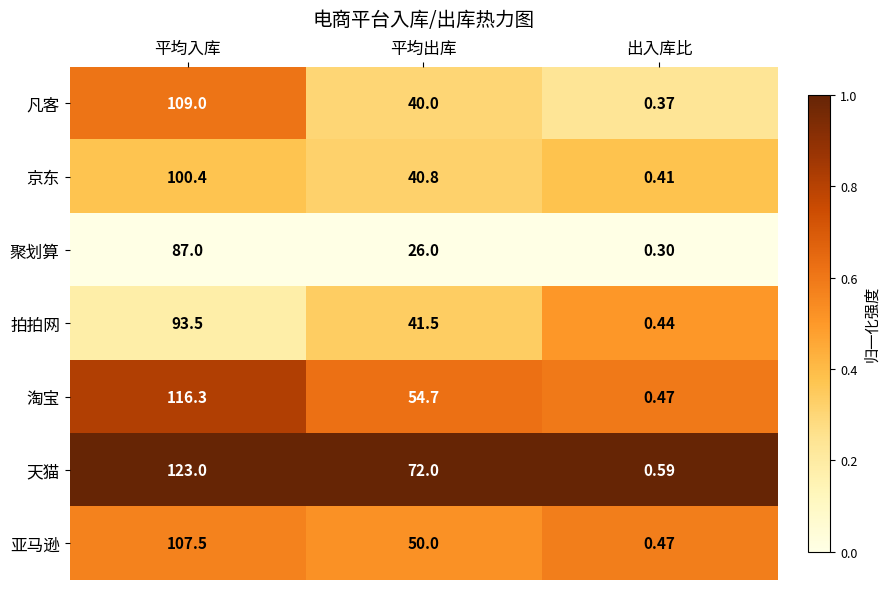

Where is 拍拍网 nearest to the value 46?

平均出库